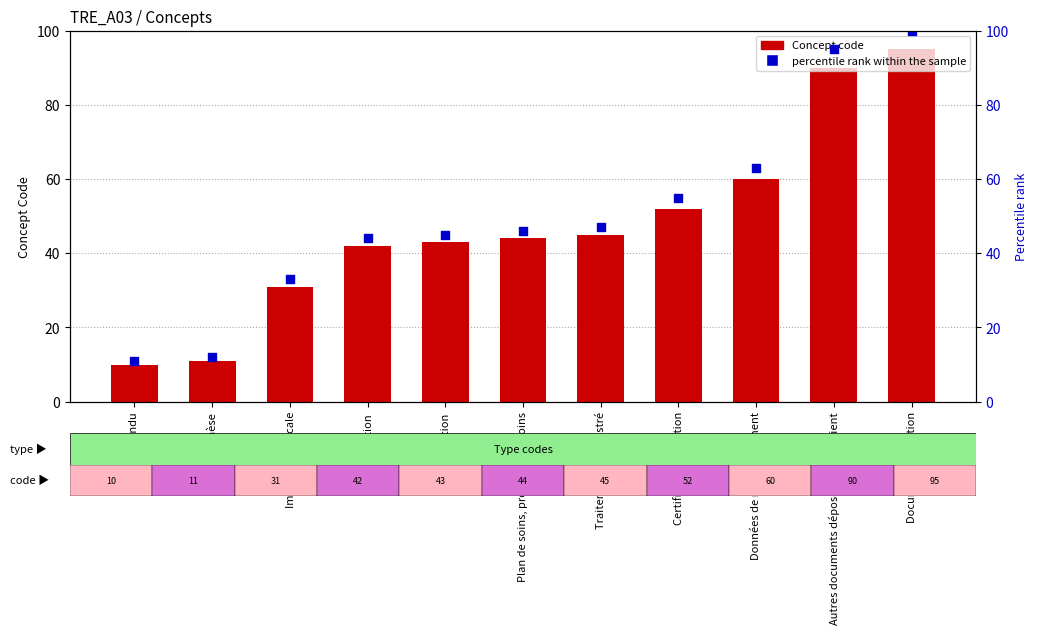

Which series reaches the minimum Y coordinate?

Concept